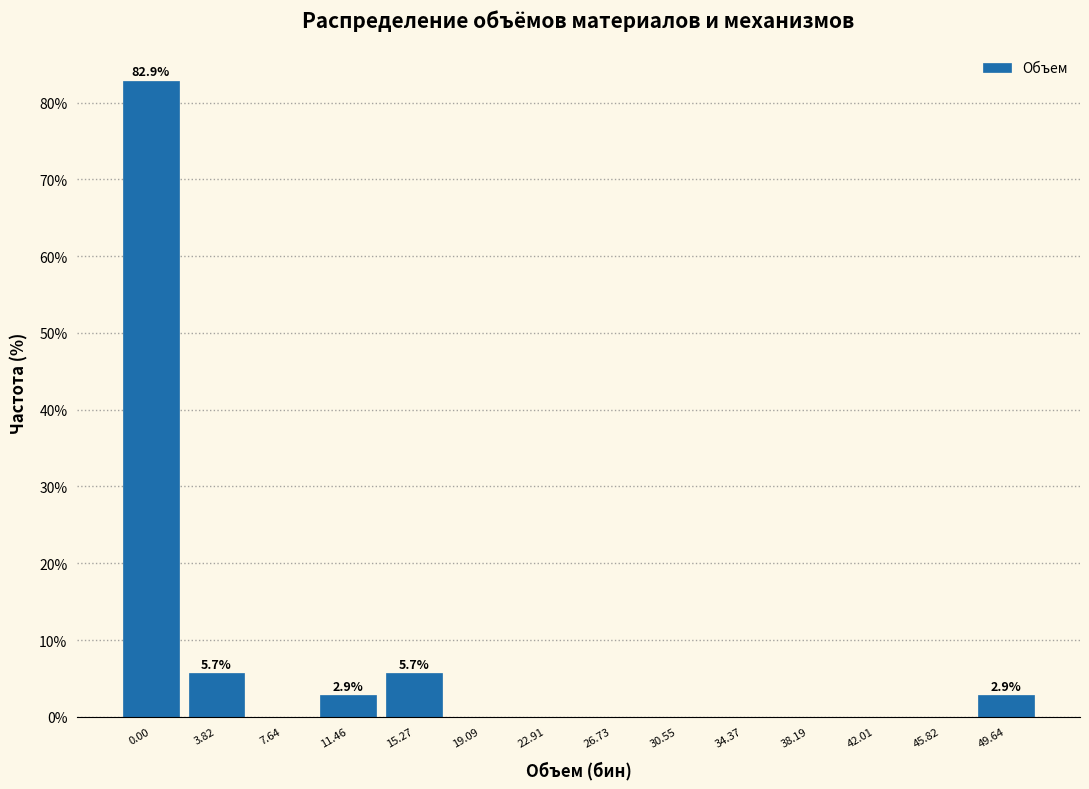

Reading right to left, extract all data points from this chart.

49.64=2.9	45.82=0.0	42.01=0.0	38.19=0.0	34.37=0.0	30.55=0.0	26.73=0.0	22.91=0.0	19.09=0.0	15.27=5.7	11.46=2.9	7.64=0.0	3.82=5.7	0.00=82.9